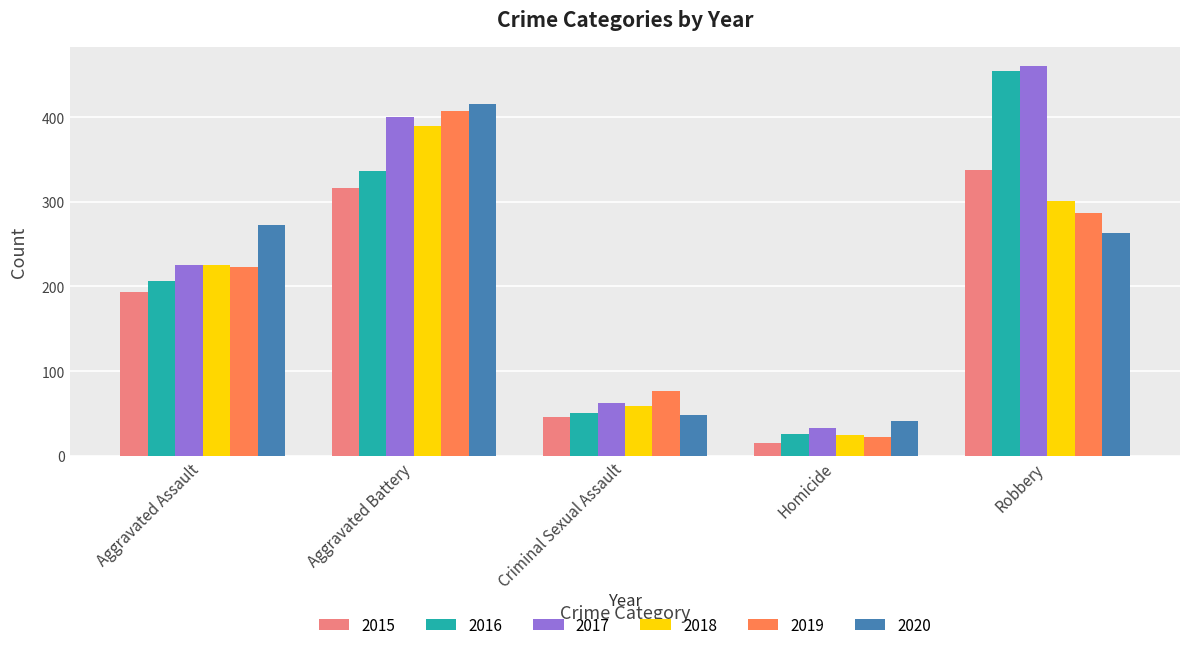

What is the smallest value displayed?

15